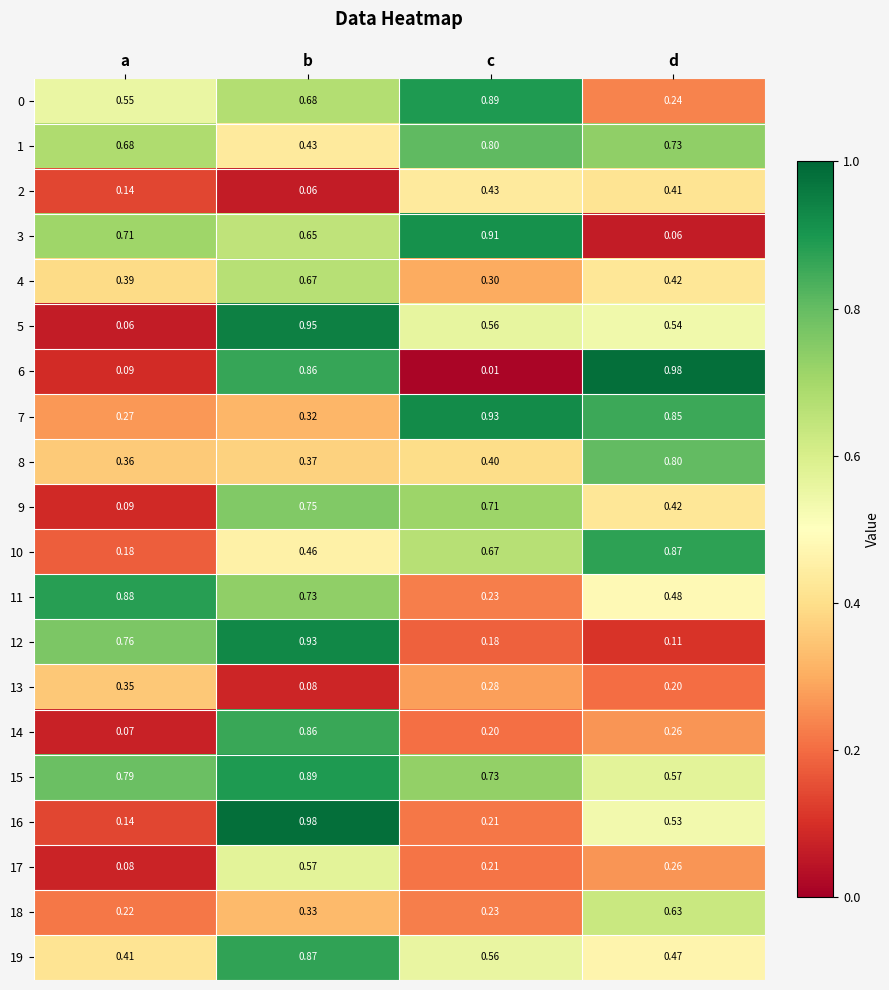

Which series has the widest spread of values?

6